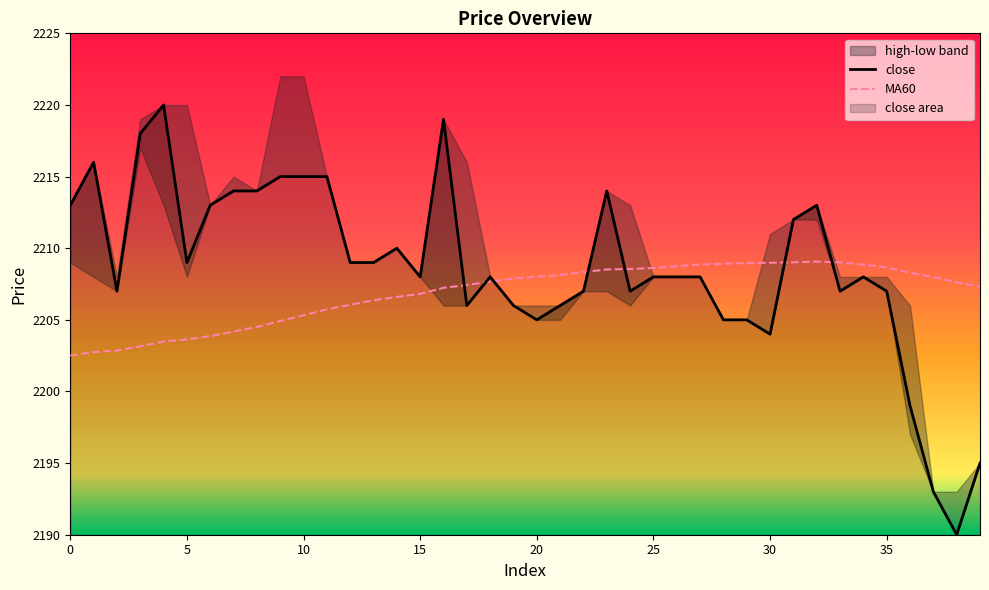

What is the label of the 29th point from the right?

11